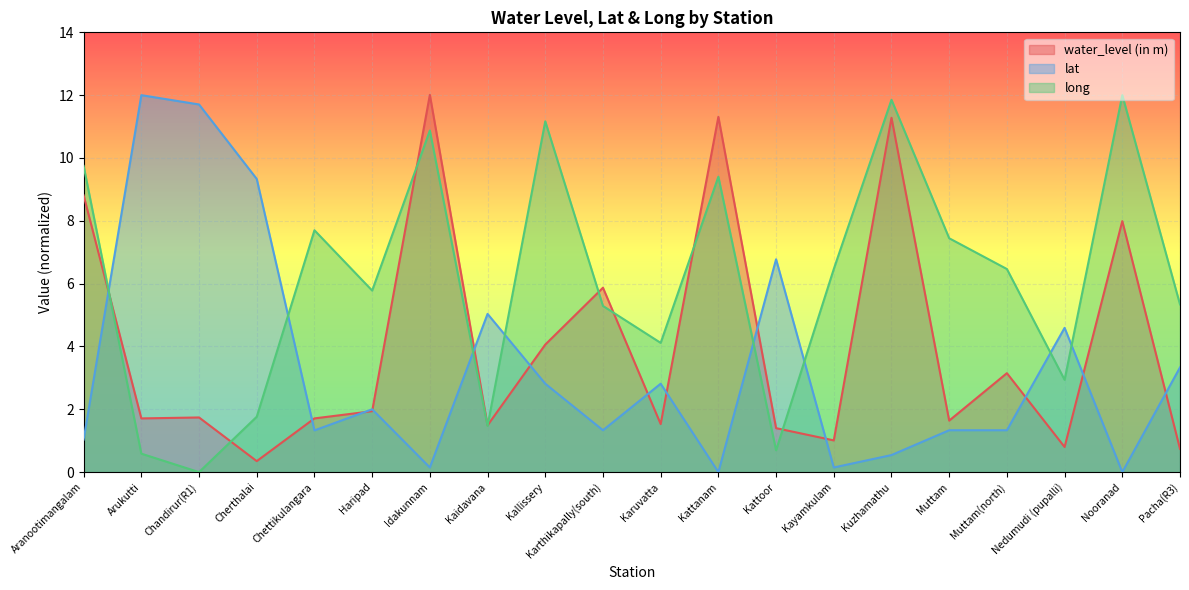

Which category has the highest value across all series?

Idakunnam